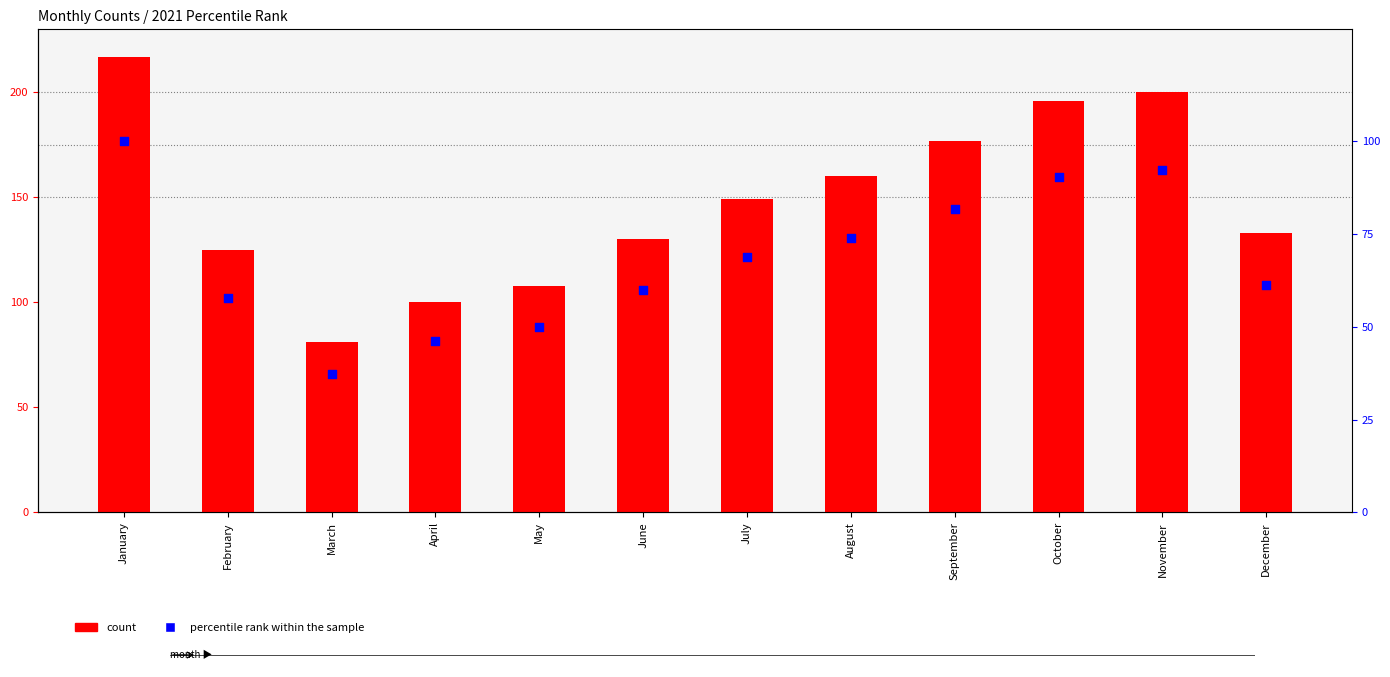

Is the value of 2021 count at April greater than the value of percentile rank within the sample at July?

Yes